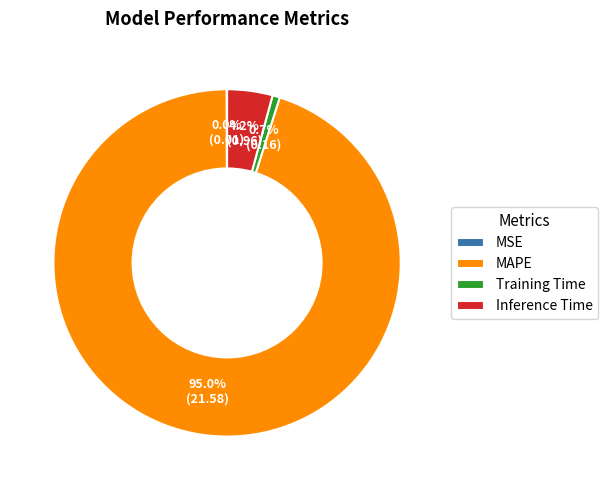

Is it true that Training Time is 1% of the pie?

True